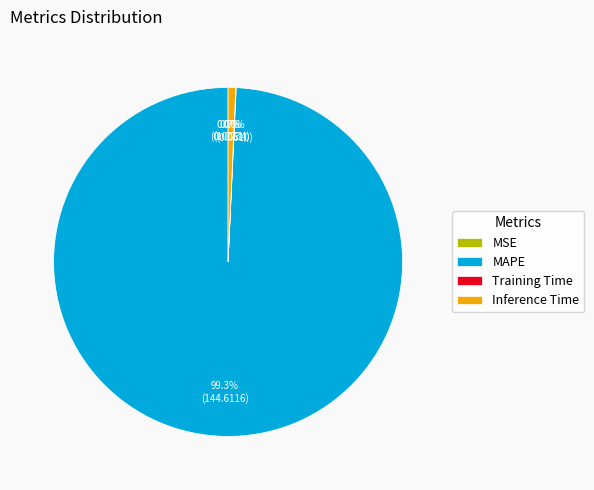

To the nearest percent, what portion does Inference Time represent?

1%